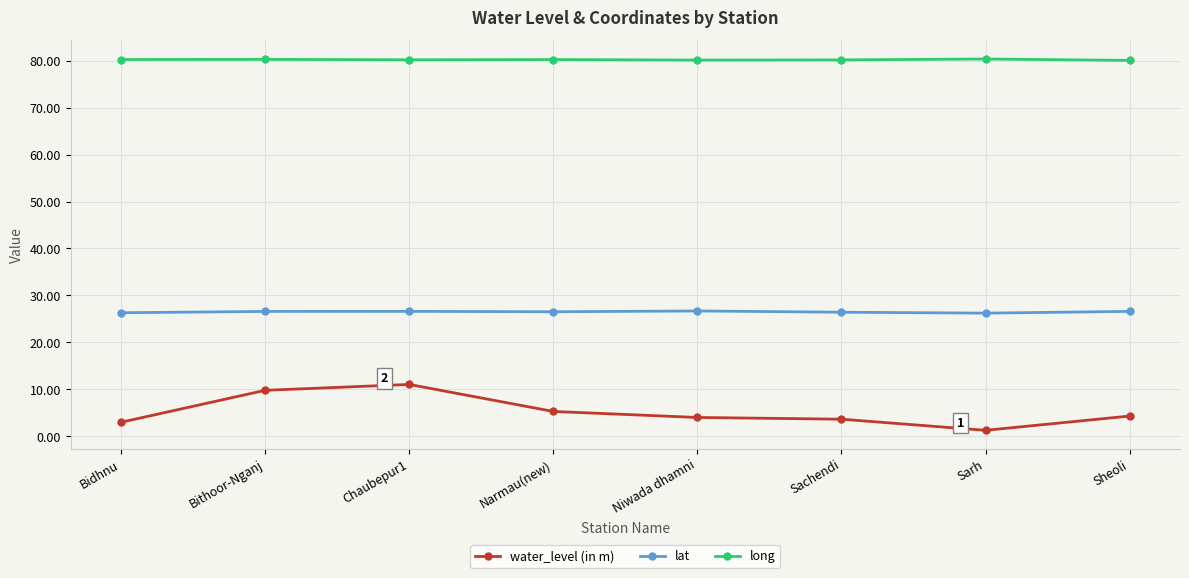

What is the spread (max minus min) of values at Bithoor-Nganj?

70.5